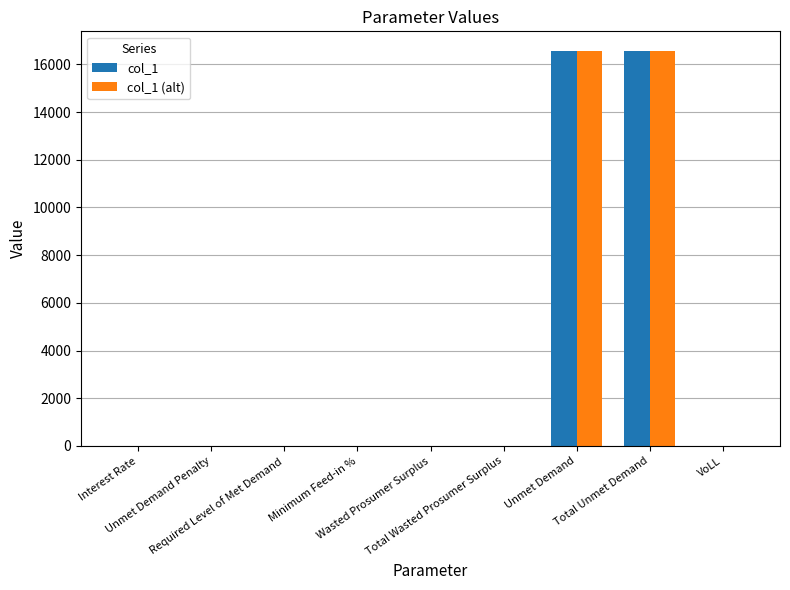

What is the sum of all col_1 (alt) values?

33110.7